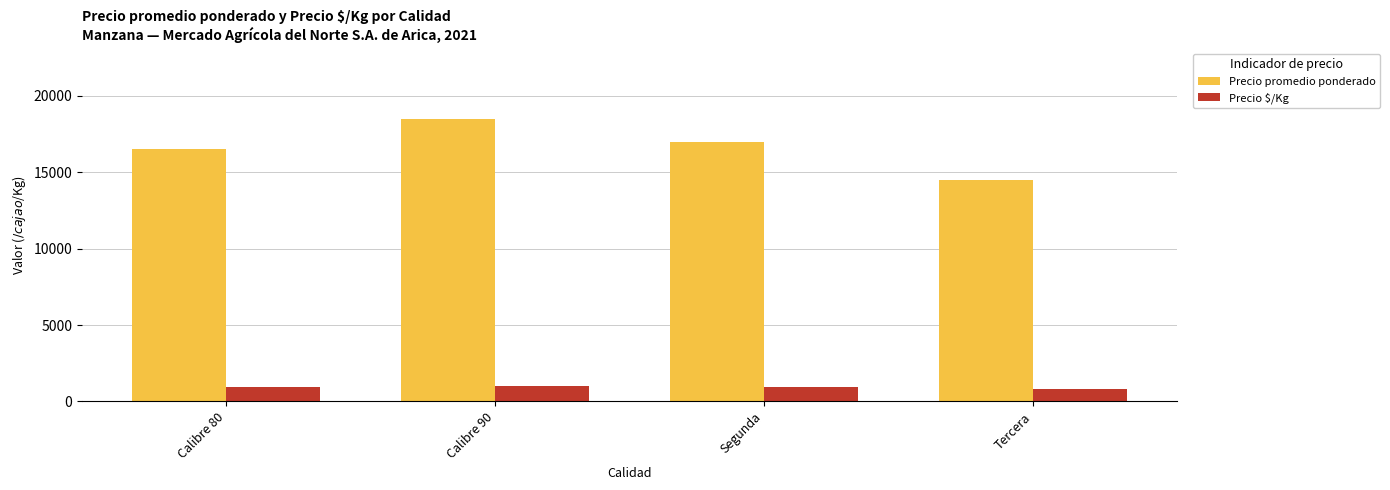

True or false: Precio $/Kg has a value of 917 at Calibre 80.

True